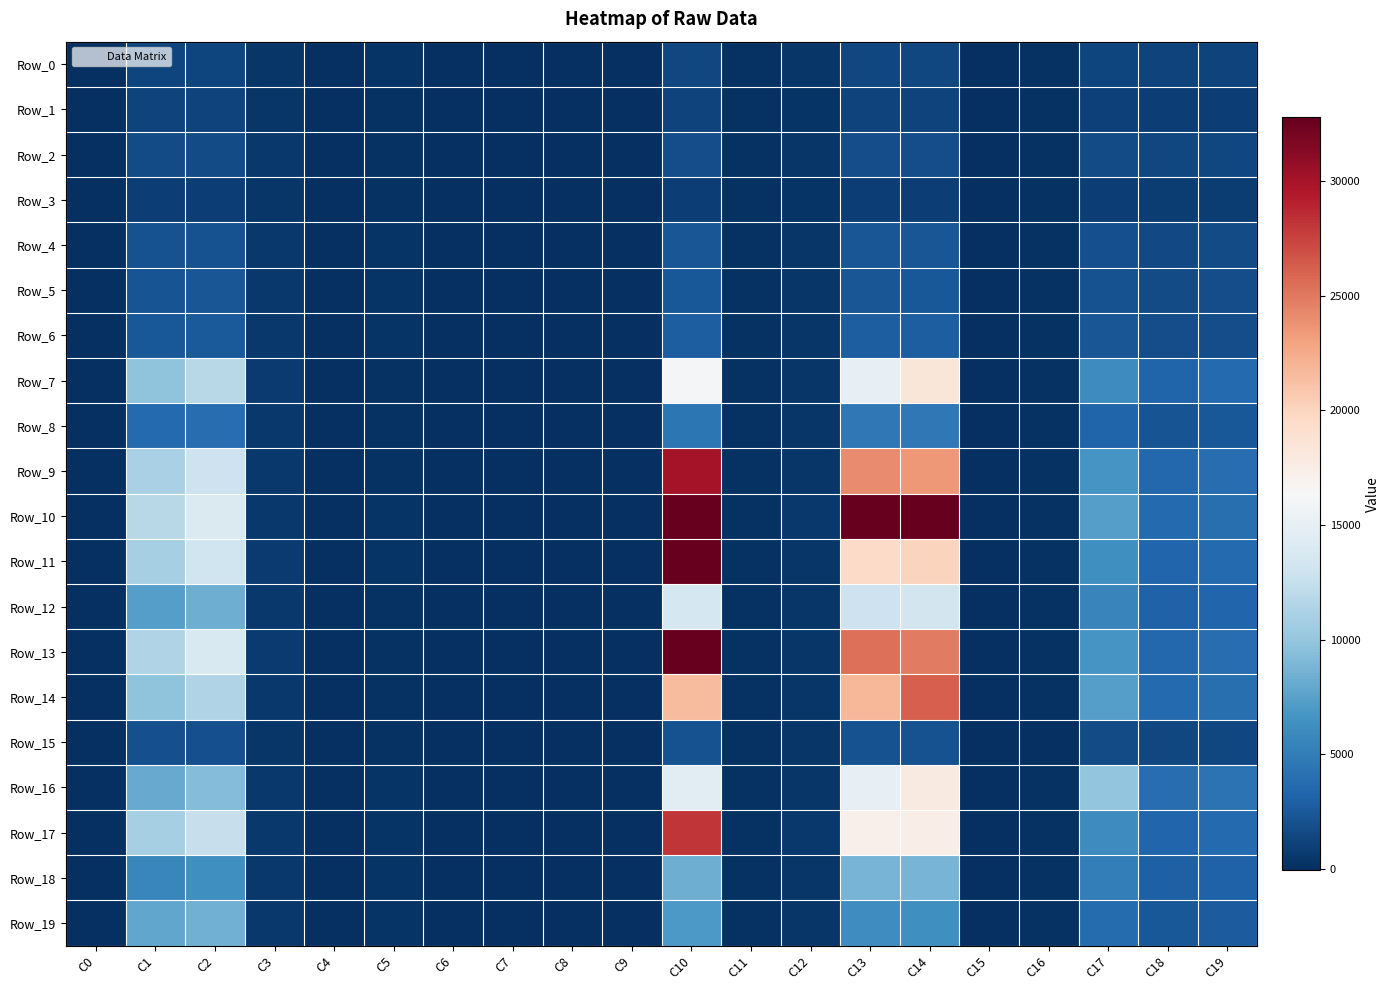

Which series has the widest spread of values?

Row_10